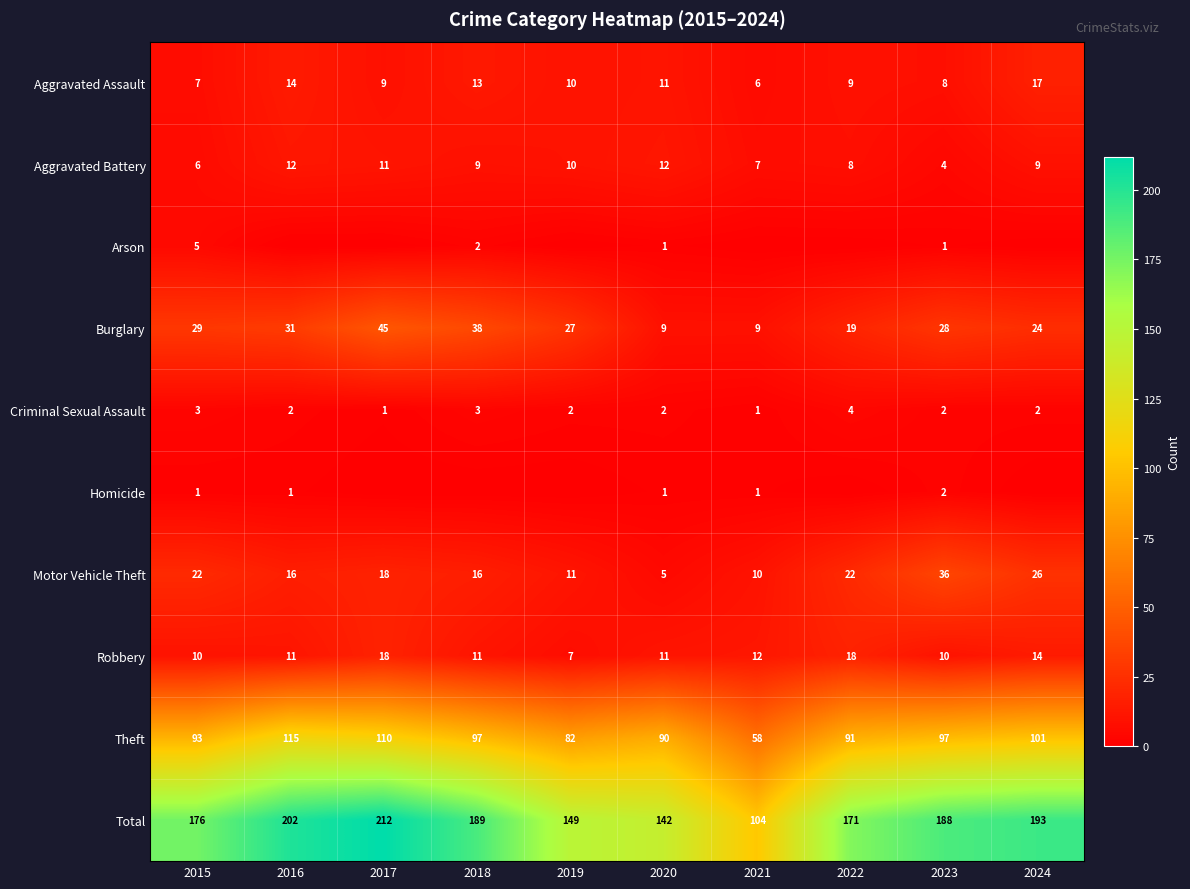

The Criminal Sexual Assault series shows 1 at 2018. True or false?

False